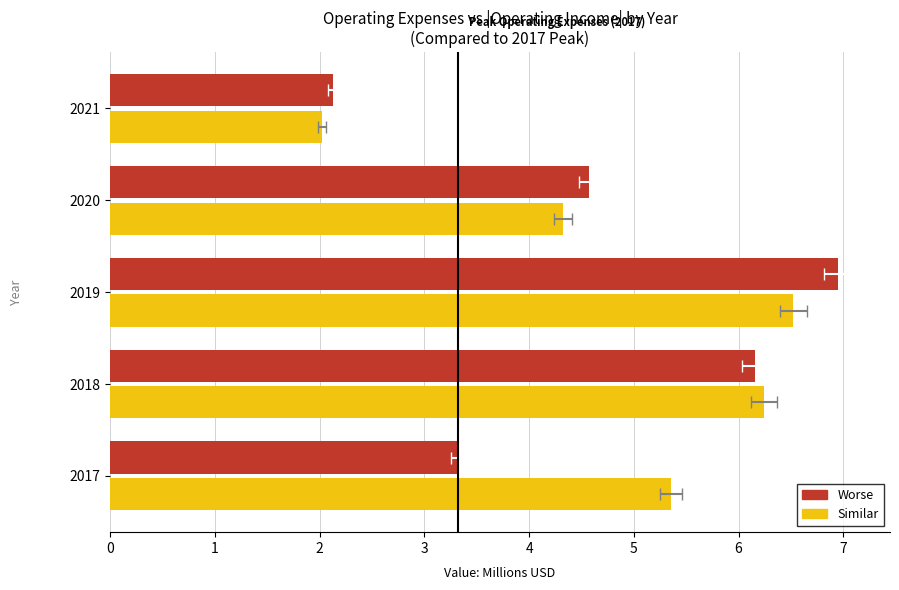

What is the sum of all Operating Expenses values?

23.1